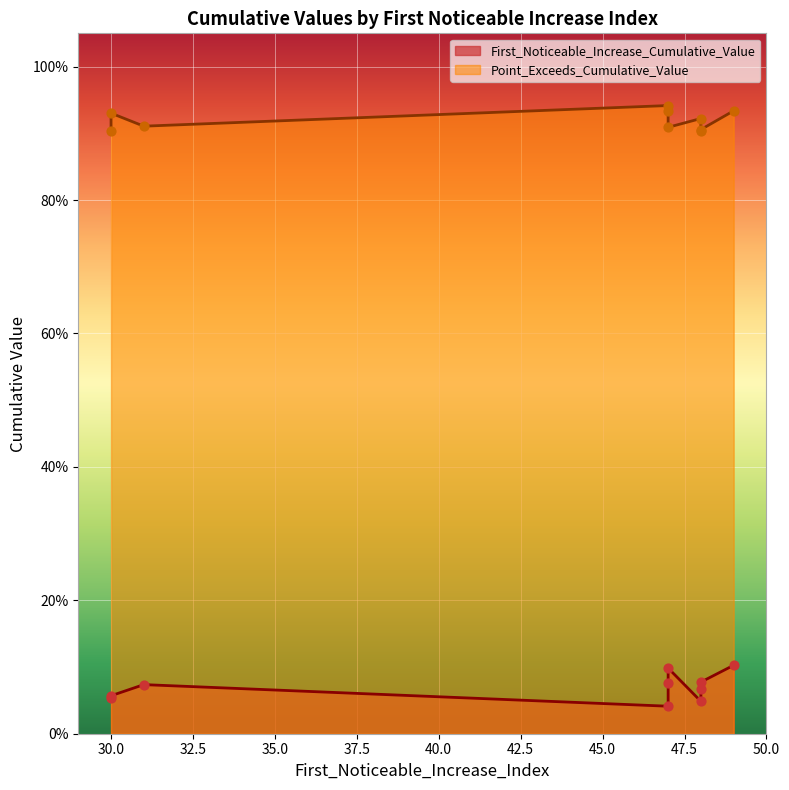

At how many categories does at least one series exceed 0?

10